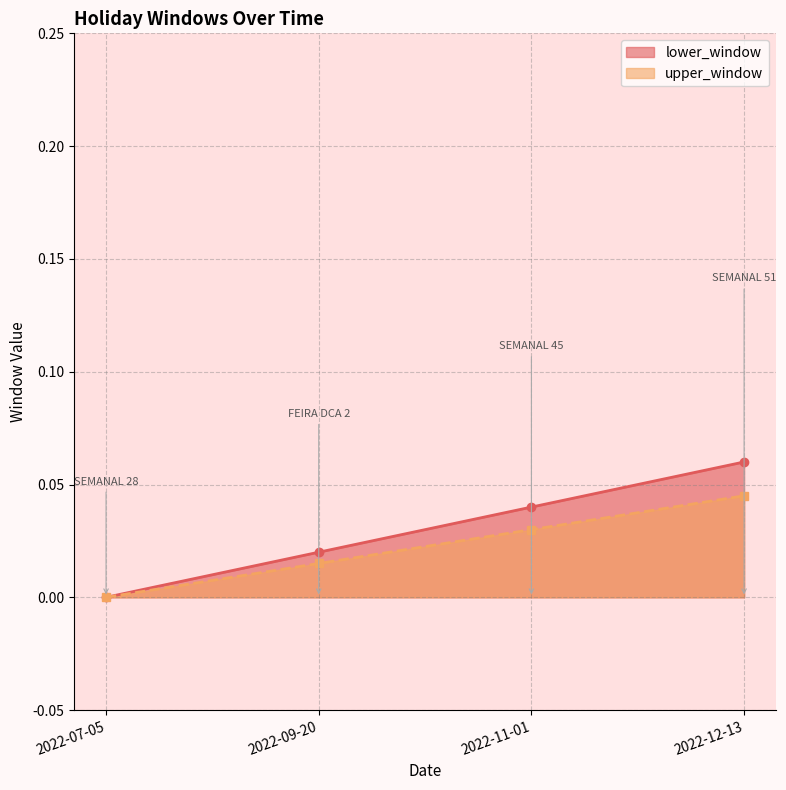

Does the chart have visible grid lines?

Yes